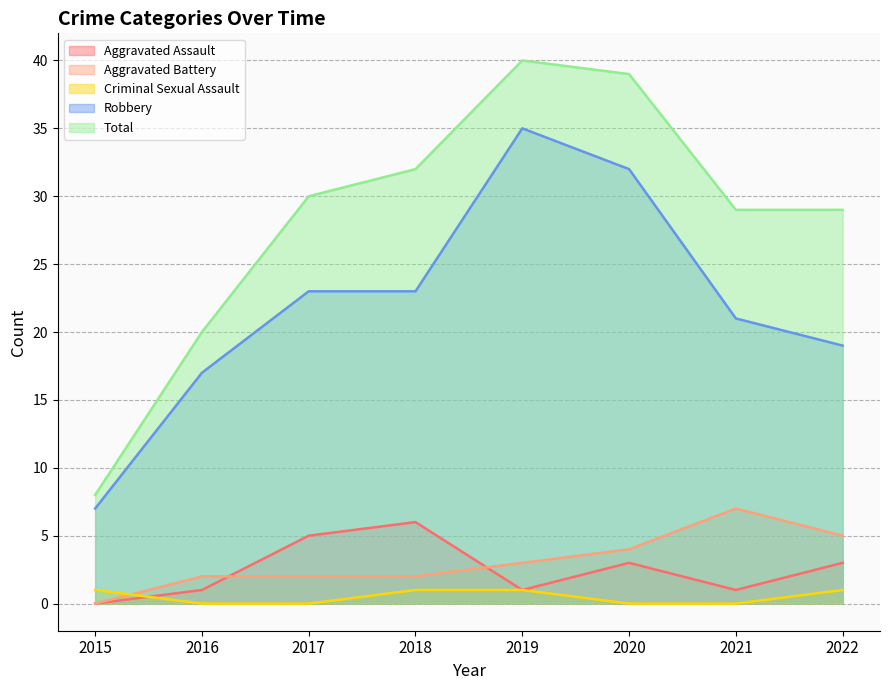

How many series are shown in this chart?

5